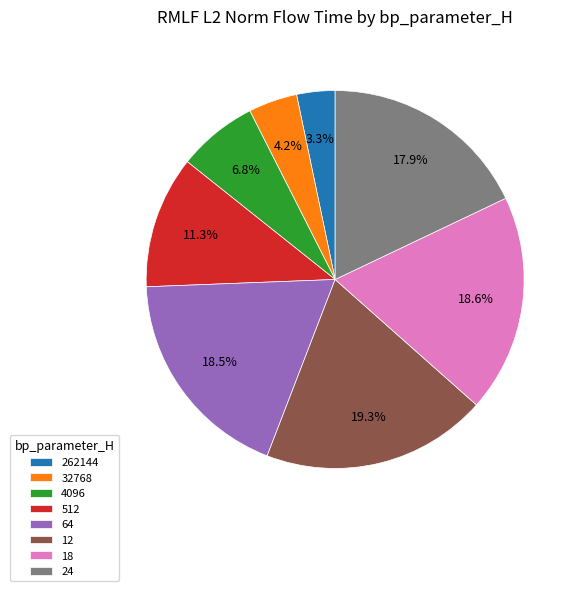

Do 262144 and 24 together represent more than half of the pie?

No